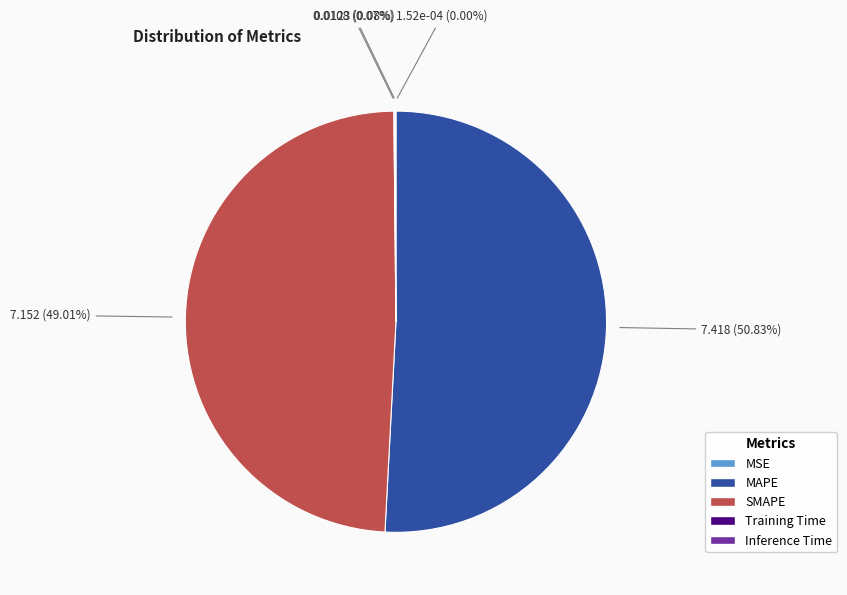

Is MAPE the majority of the pie?

Yes